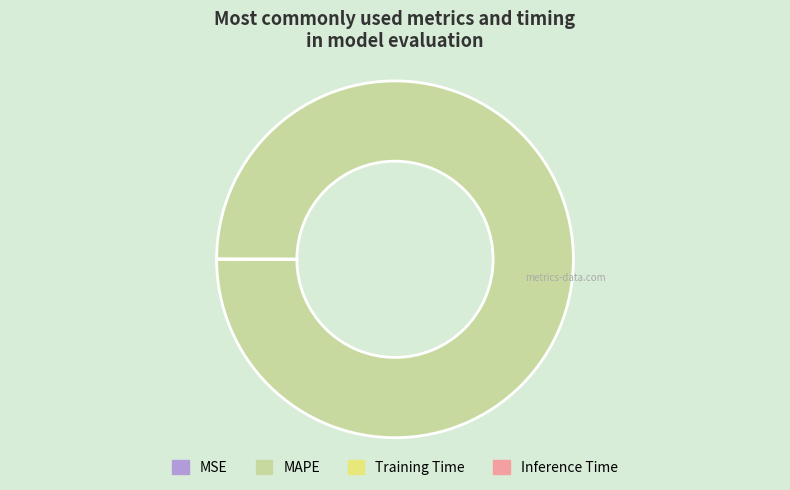

What is the largest slice in the pie chart?

MAPE